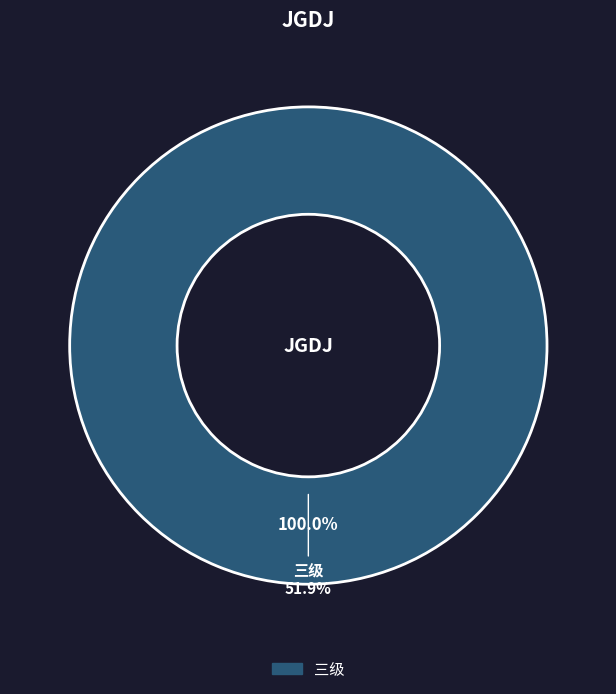

Which slice is the largest?

三级